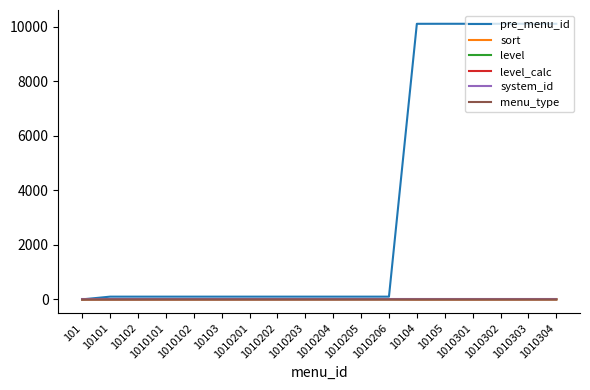

What is the difference between the highest and lowest values at 1010204?

100